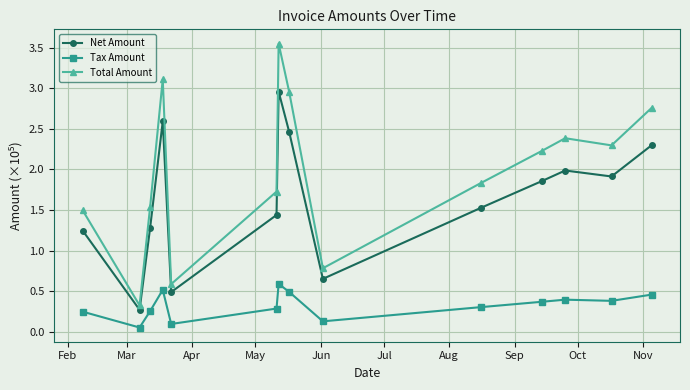

True or false: Total Amount has more than 1 interior local peaks.

True